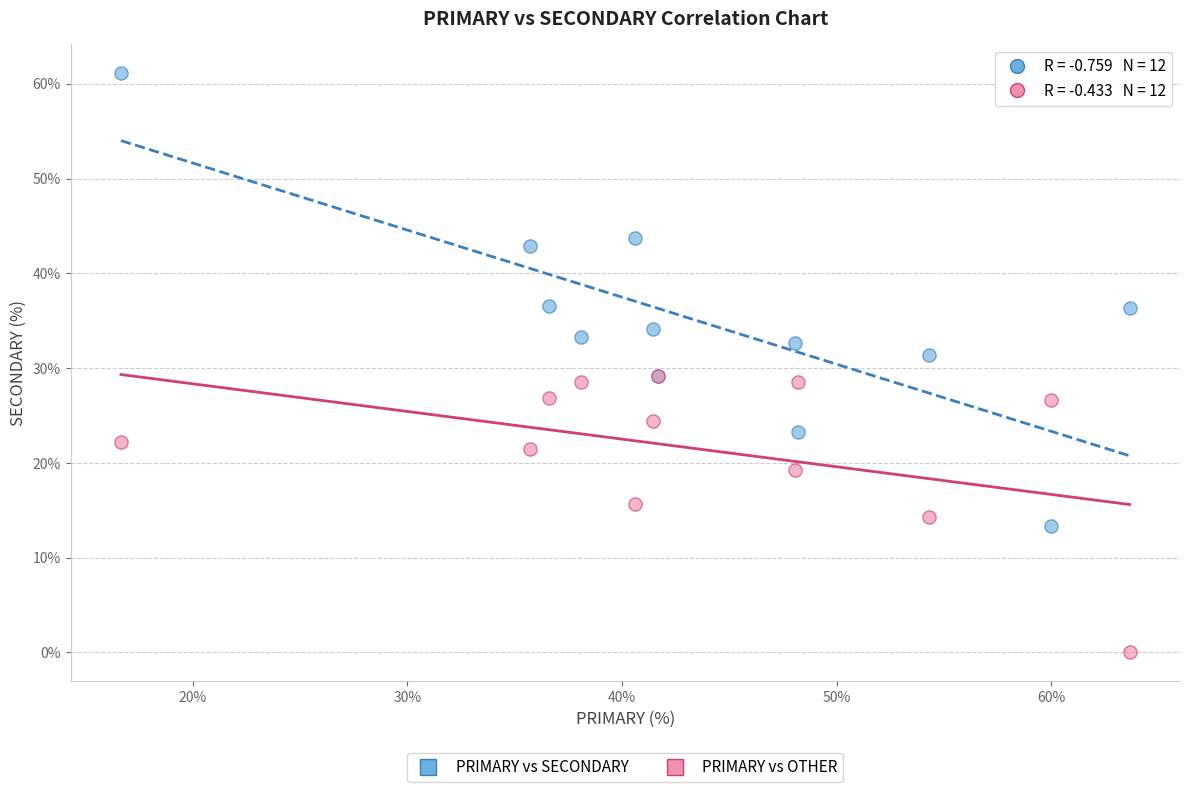

What are all the series names shown in the legend?

PRIMARY vs SECONDARY, PRIMARY vs OTHER